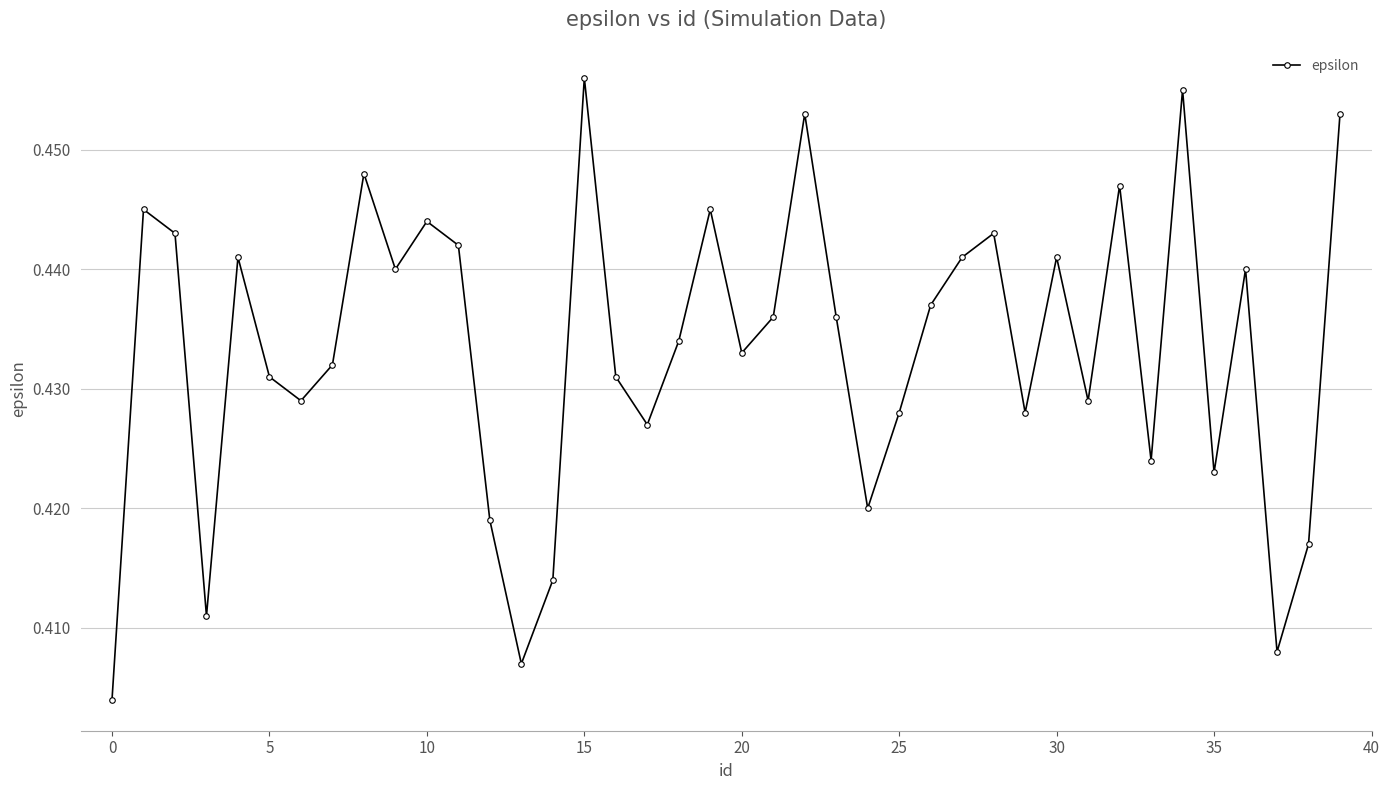

Count the values in the range 0 to 1.

40